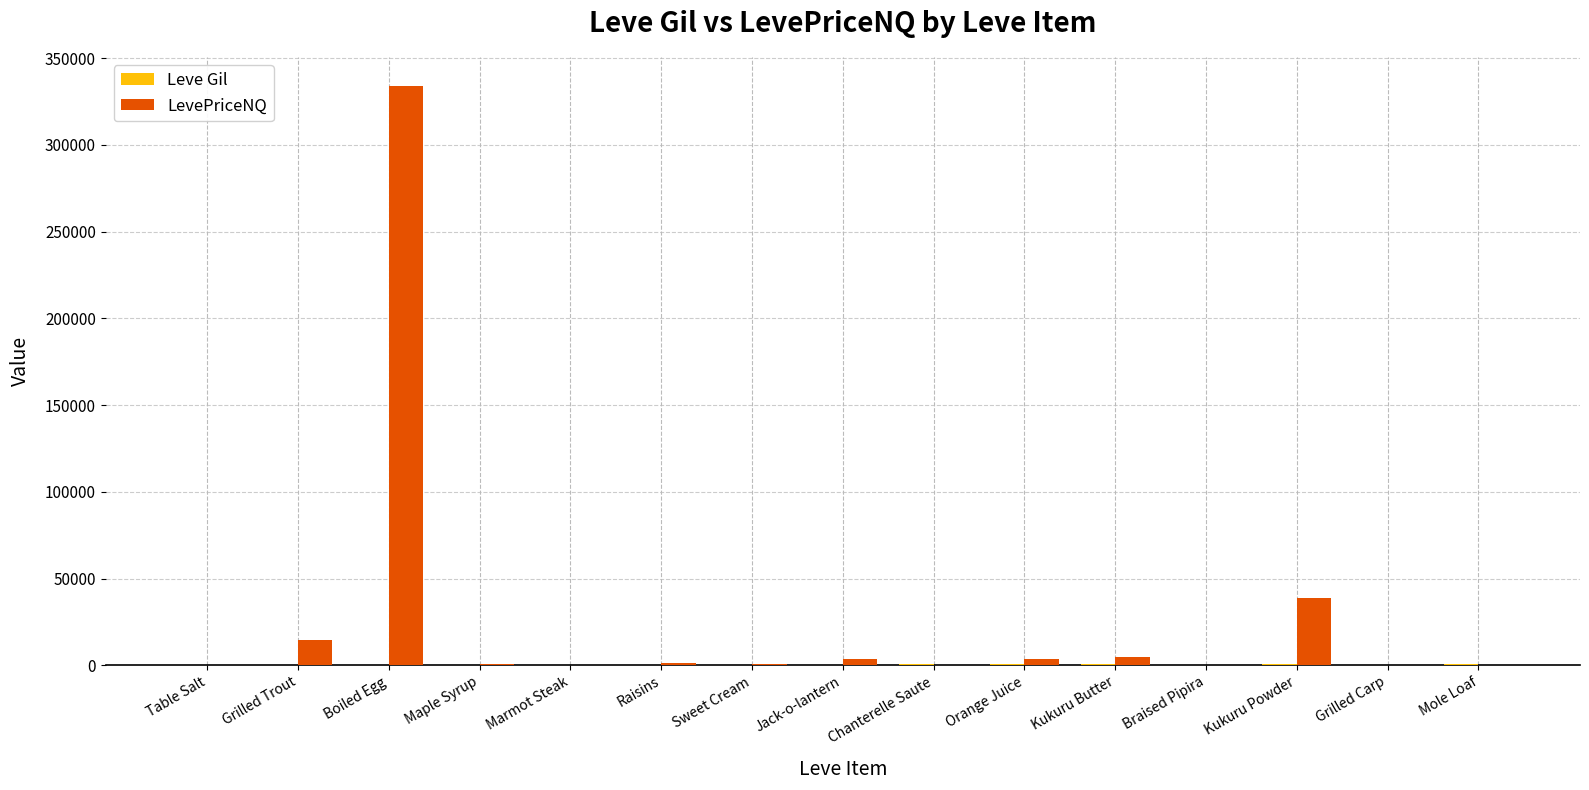

Where is LevePriceNQ nearest to the value 167000?

Kukuru Powder